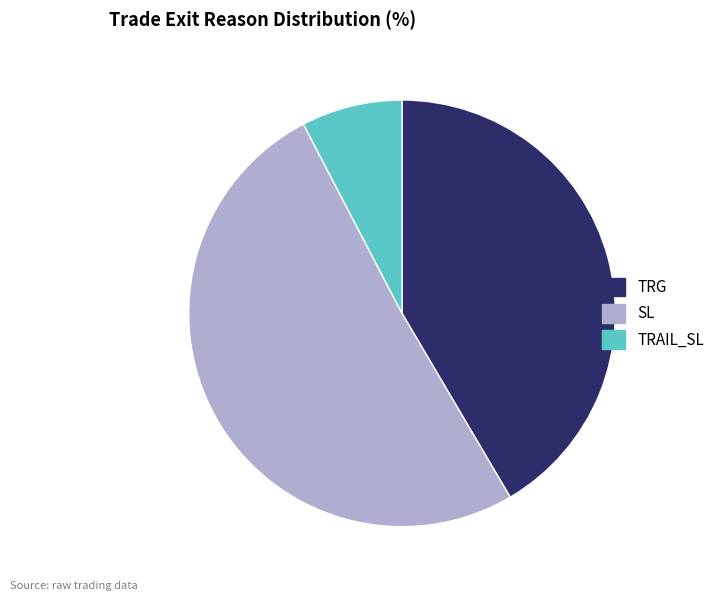

The SL slice represents 51% of the pie. True or false?

True